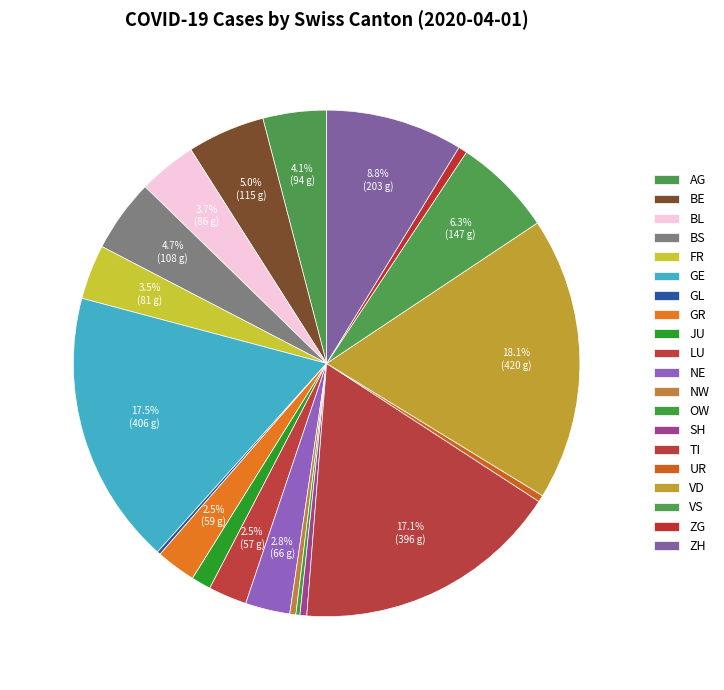

To the nearest percent, what is the combined percentage of BE and NE?

8%